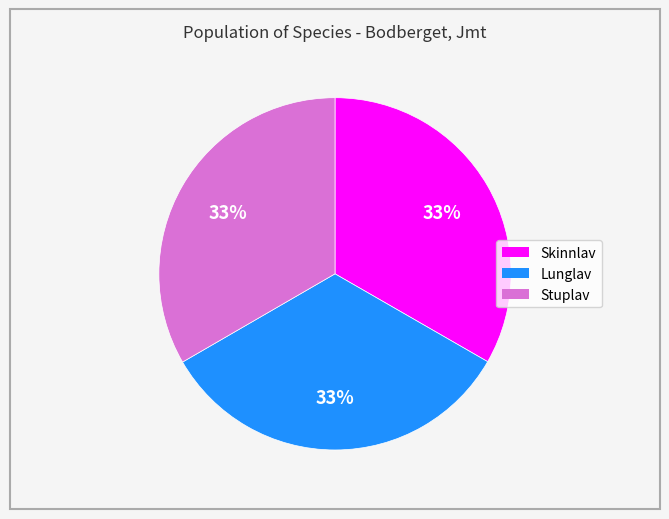

How many slices are in this pie chart?

3